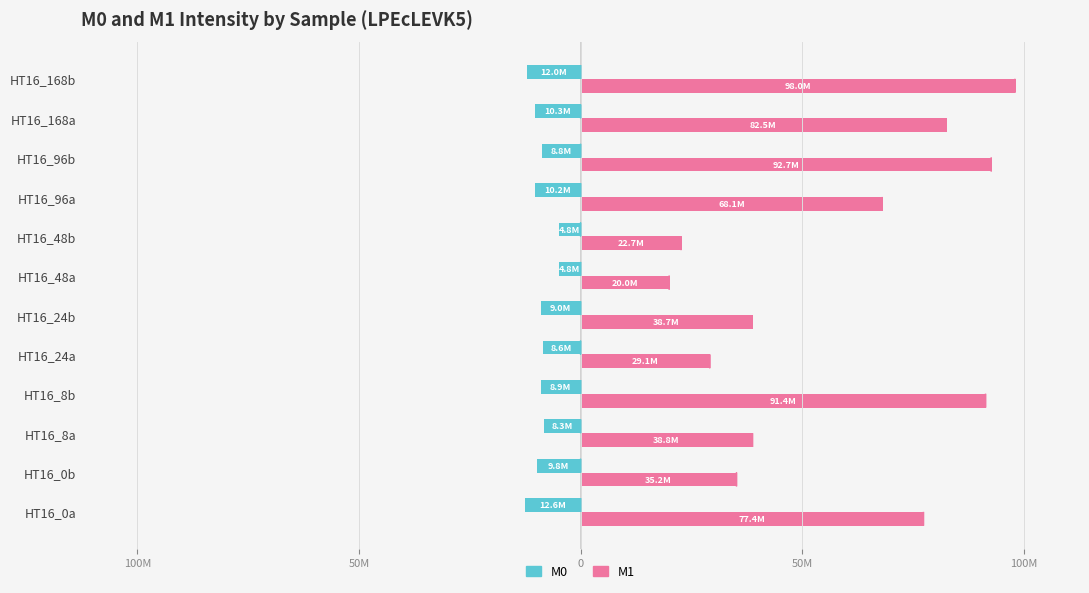

What are all the series names shown in the legend?

M0, M1